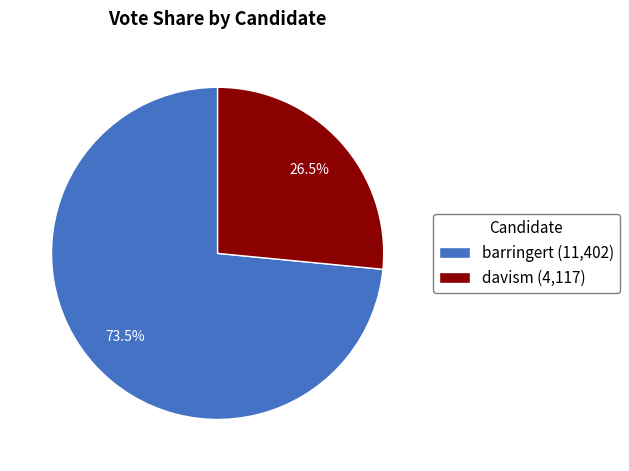

Does davism (4,117) represent more than half of the total?

No